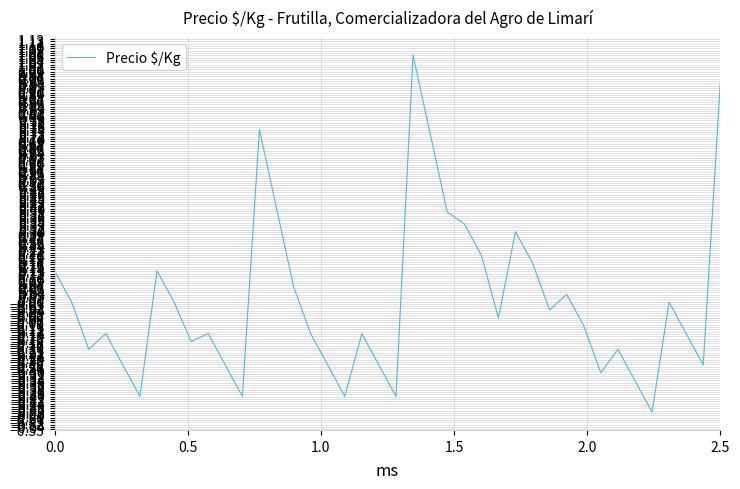

What is the difference between the maximum and minimum values?

1.5